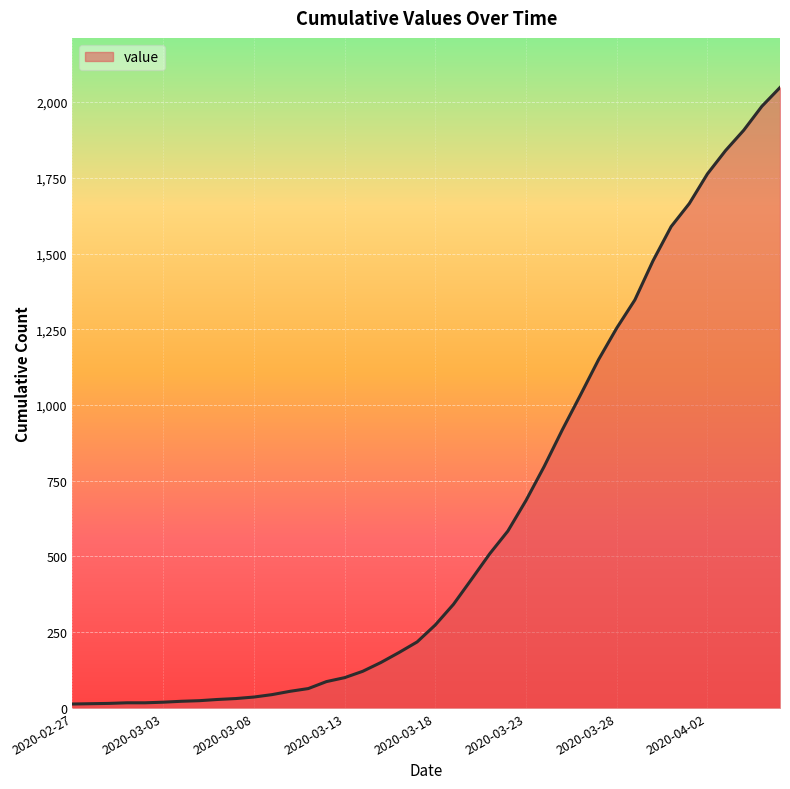

What is the difference between the maximum and minimum values?

2035